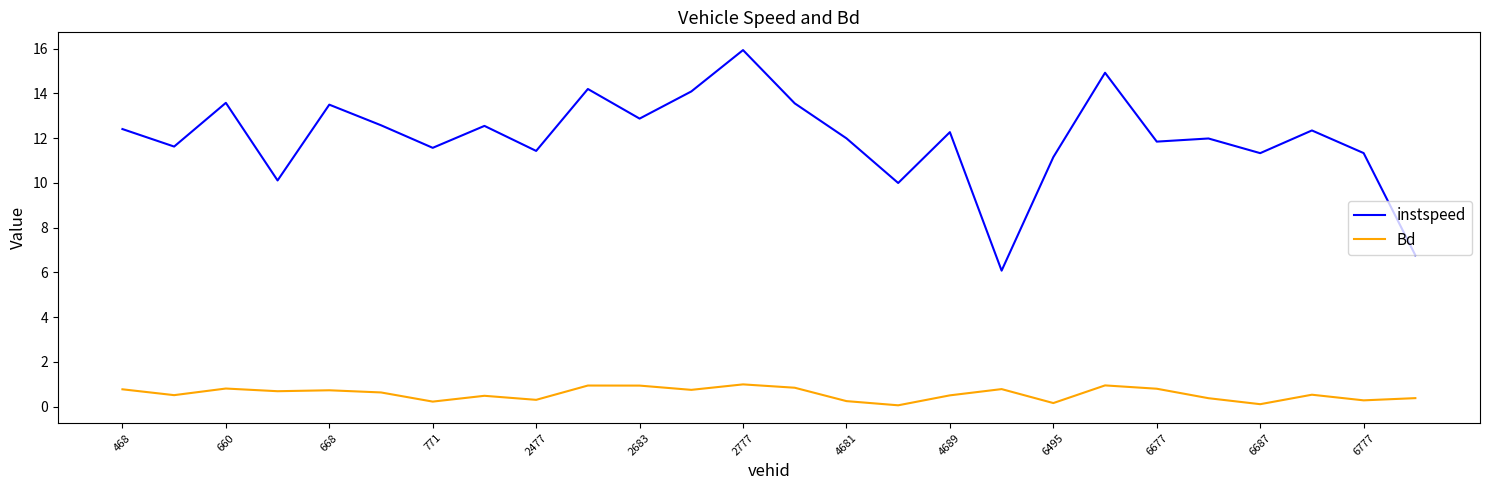

True or false: Bd and instspeed cross at least once.

False